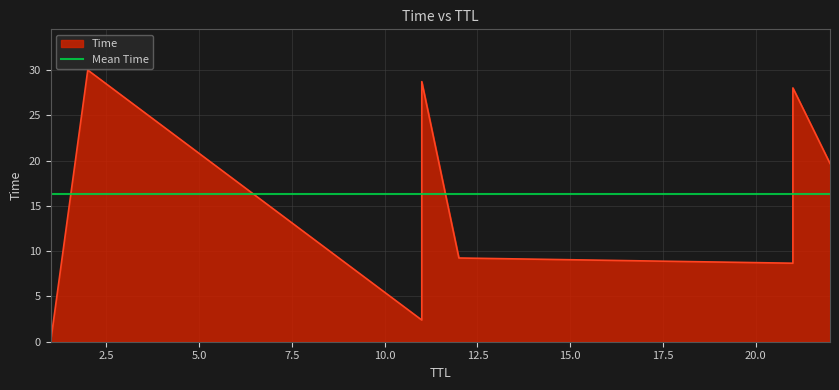

At which category does the chart reach its peak across all series?

2